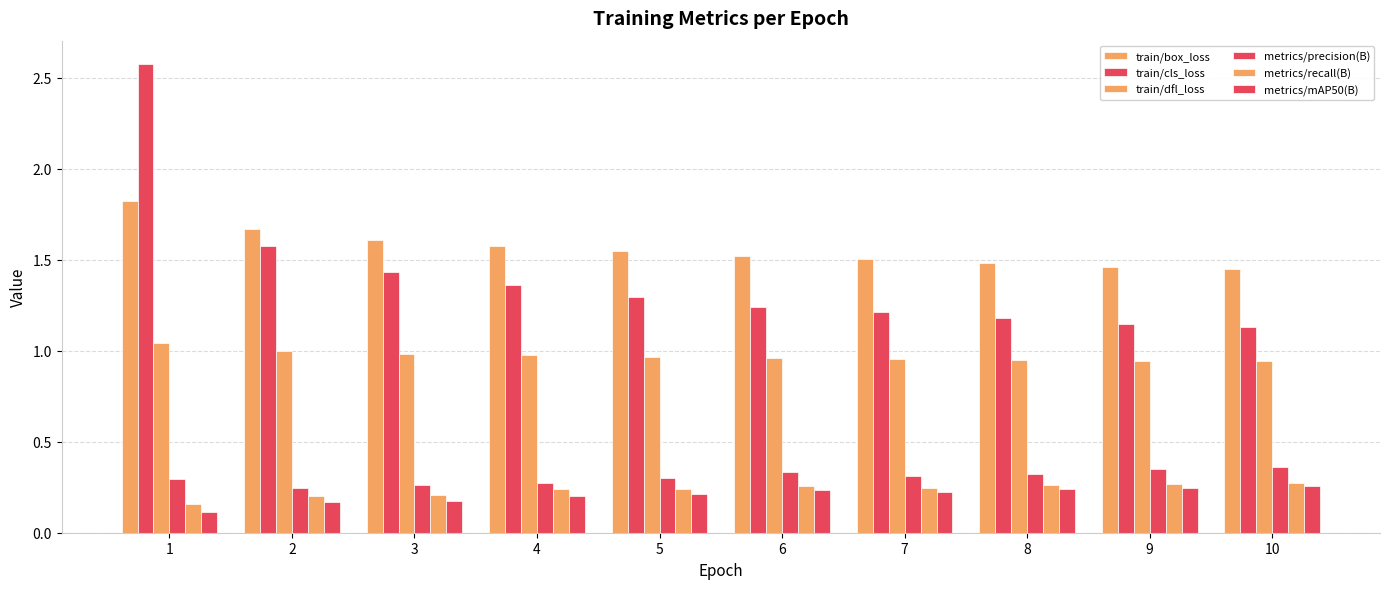

Does the chart contain stacked bars?

No